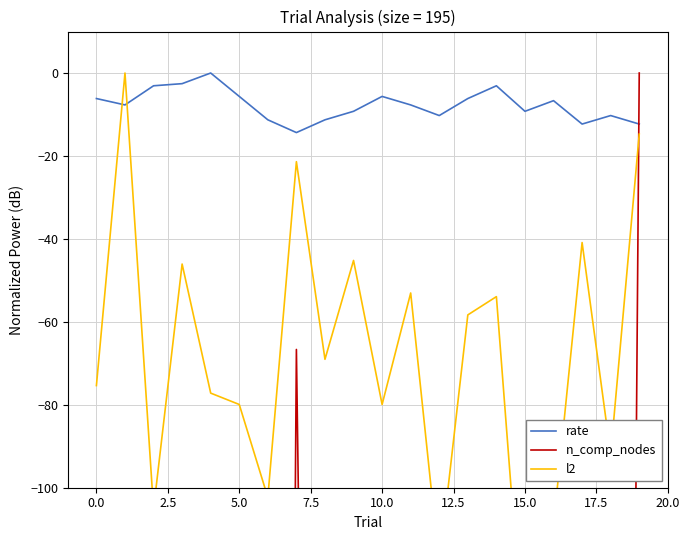

What are all the series names shown in the legend?

rate, n_comp_nodes, l2